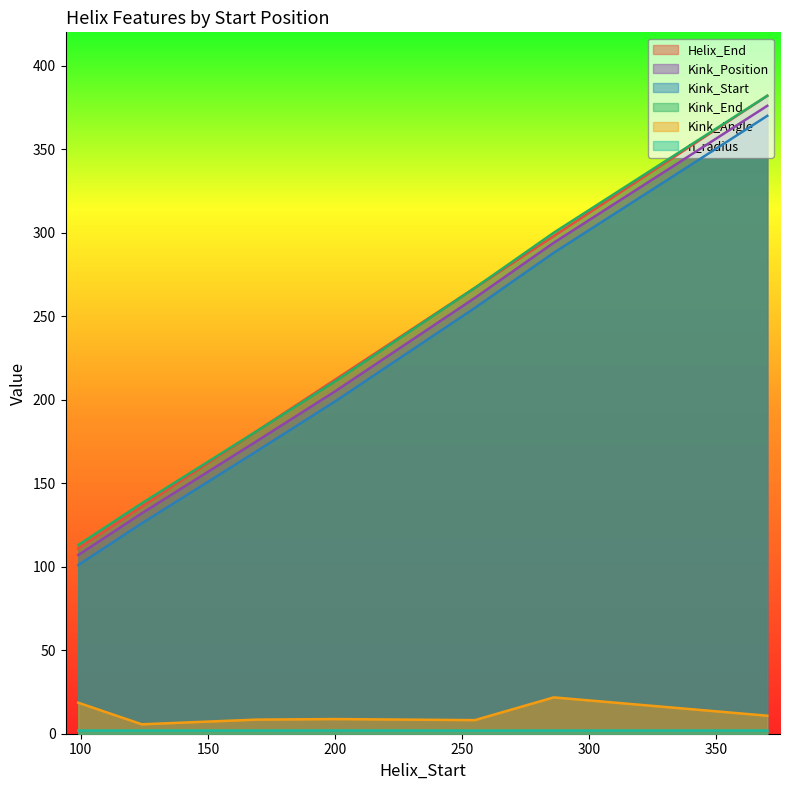

True or false: n_radius and Kink_Position intersect in this chart.

False